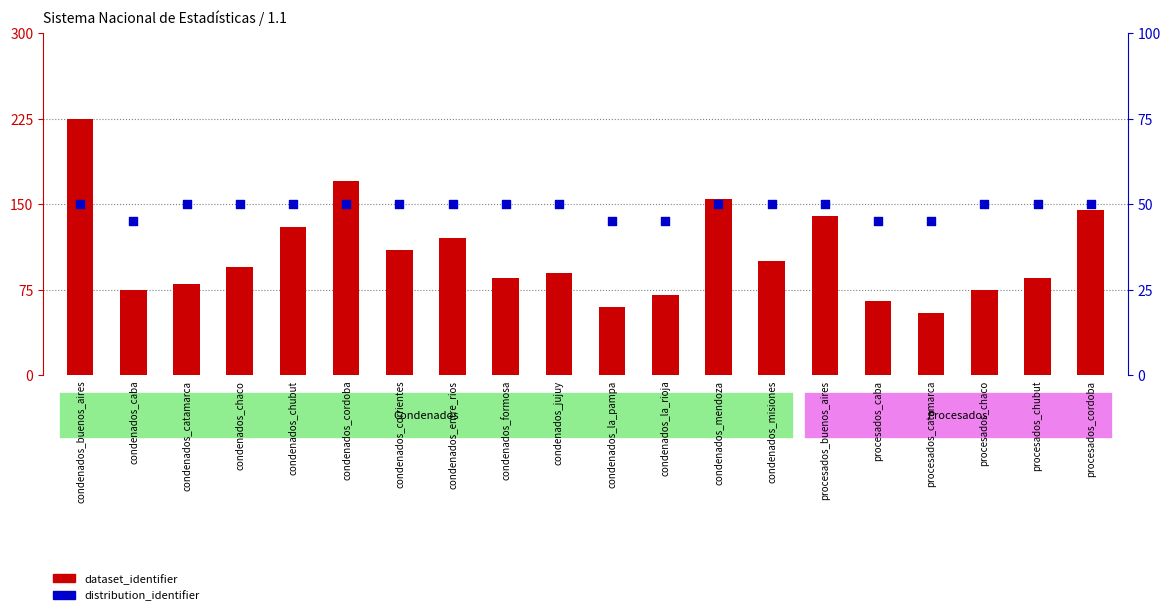

Which series has the largest total across all categories?

dataset_identifier